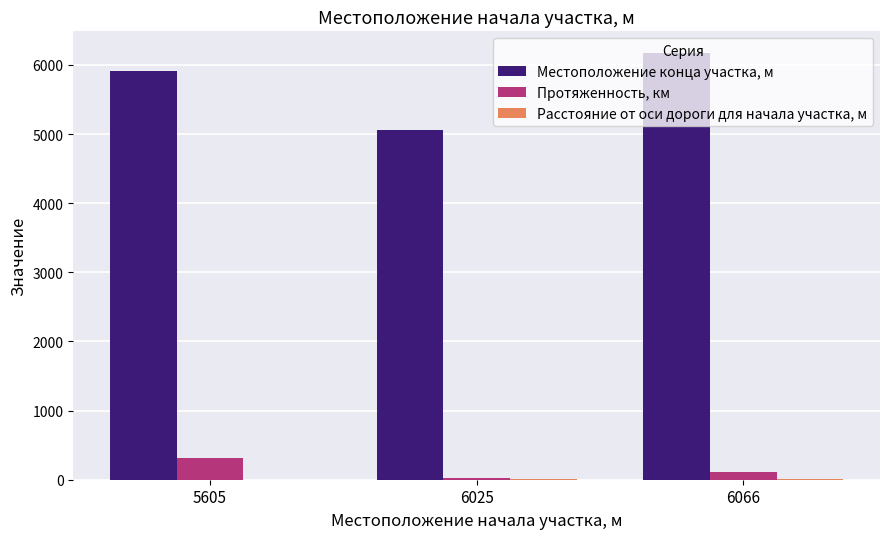

Are the bars grouped side by side (vs. stacked)?

Yes